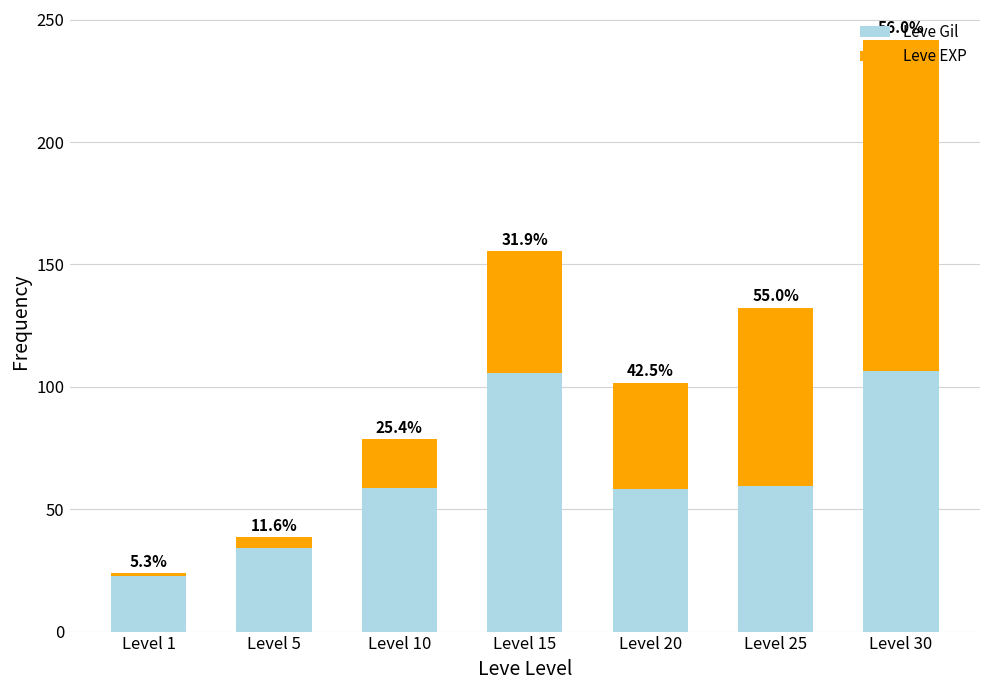

What is the sum of all Leve Gil values?

445.4